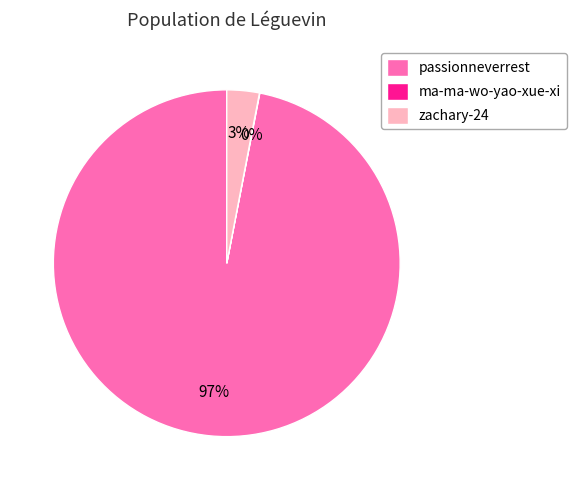

To the nearest percent, what percentage of the pie is zachary-24?

3%